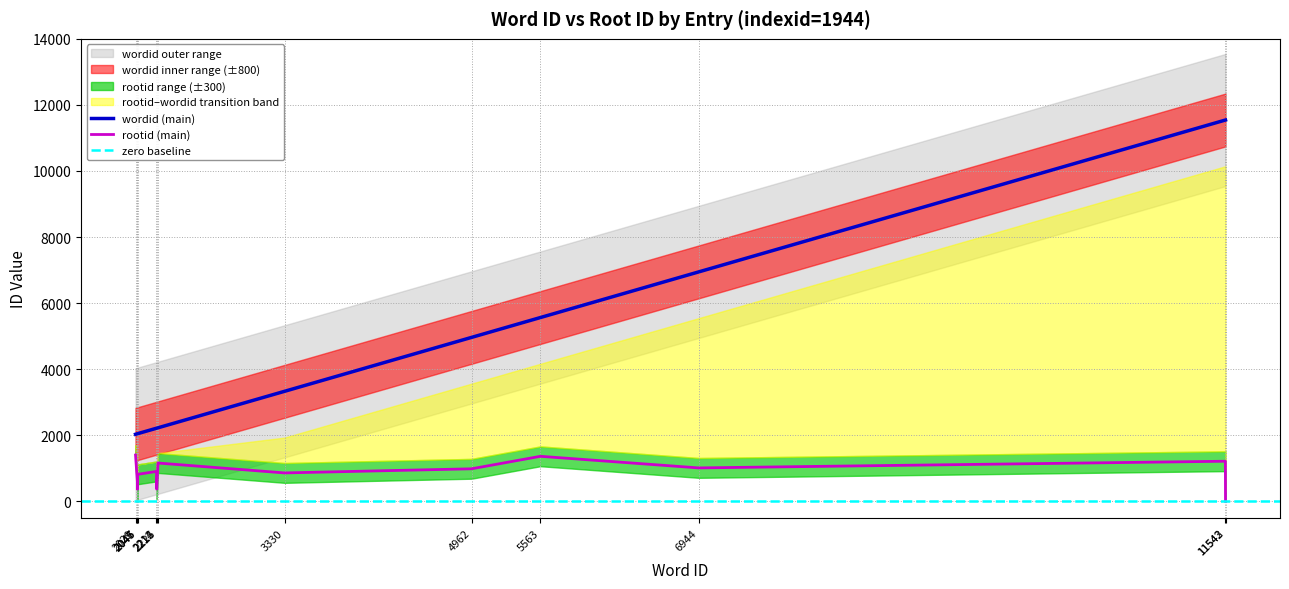

True or false: wordid and rootid cross at least once.

False